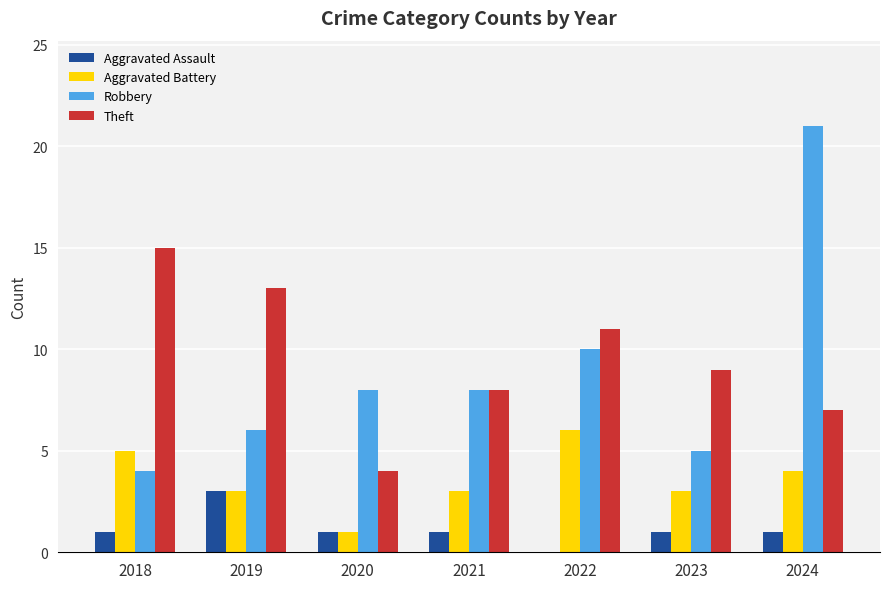

Does the chart contain stacked bars?

No